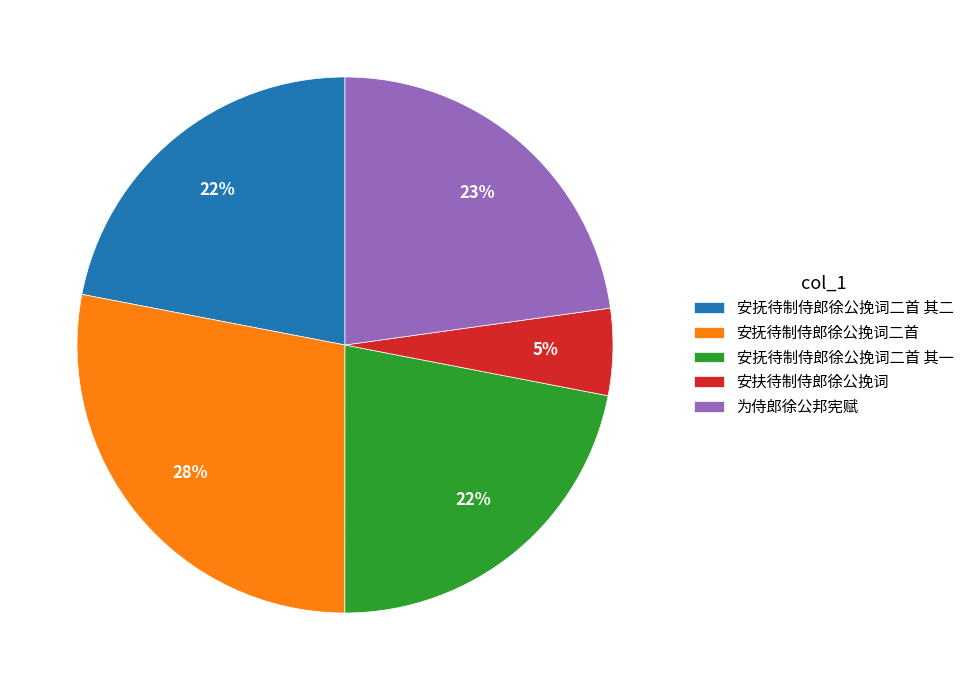

Is 安抚待制侍郎徐公挽词二首 其二 the majority of the pie?

No